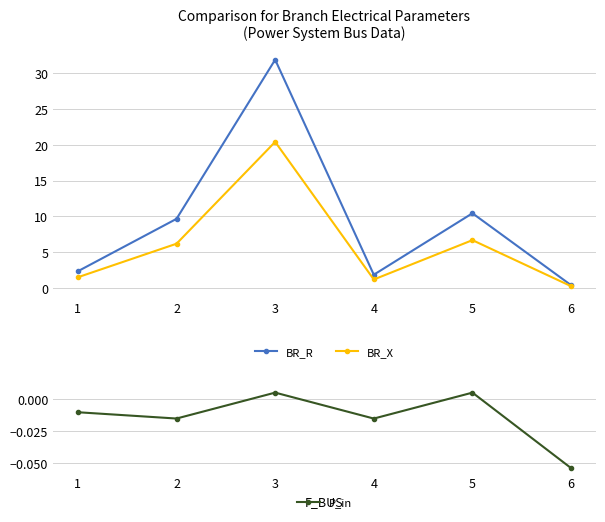

Where is P_in nearest to the value 0?

5